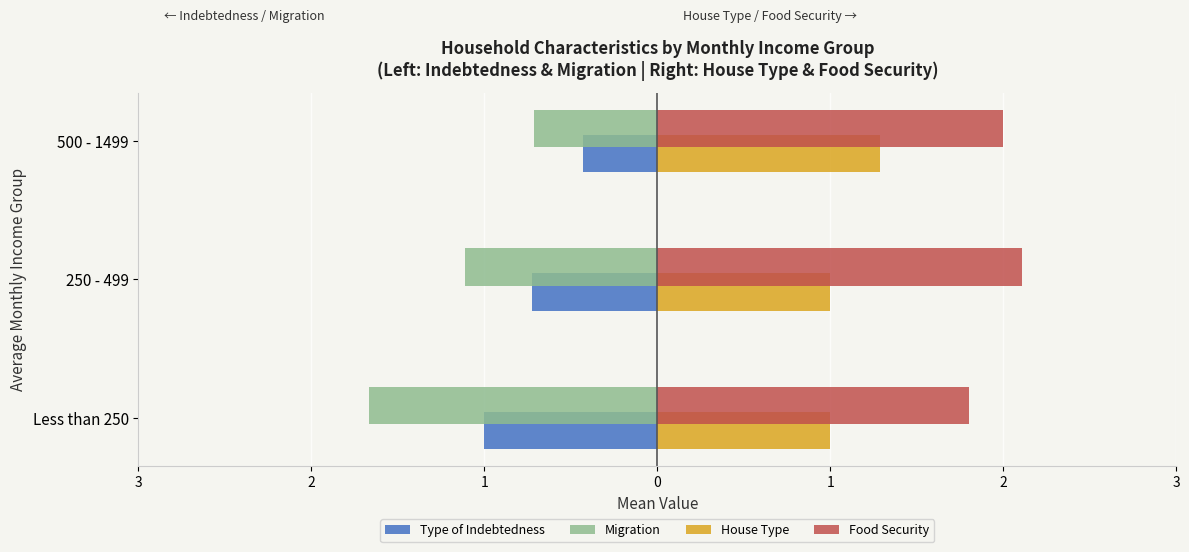

What are all the series names shown in the legend?

Type of Indebtedness, Migration, House Type, Food Security